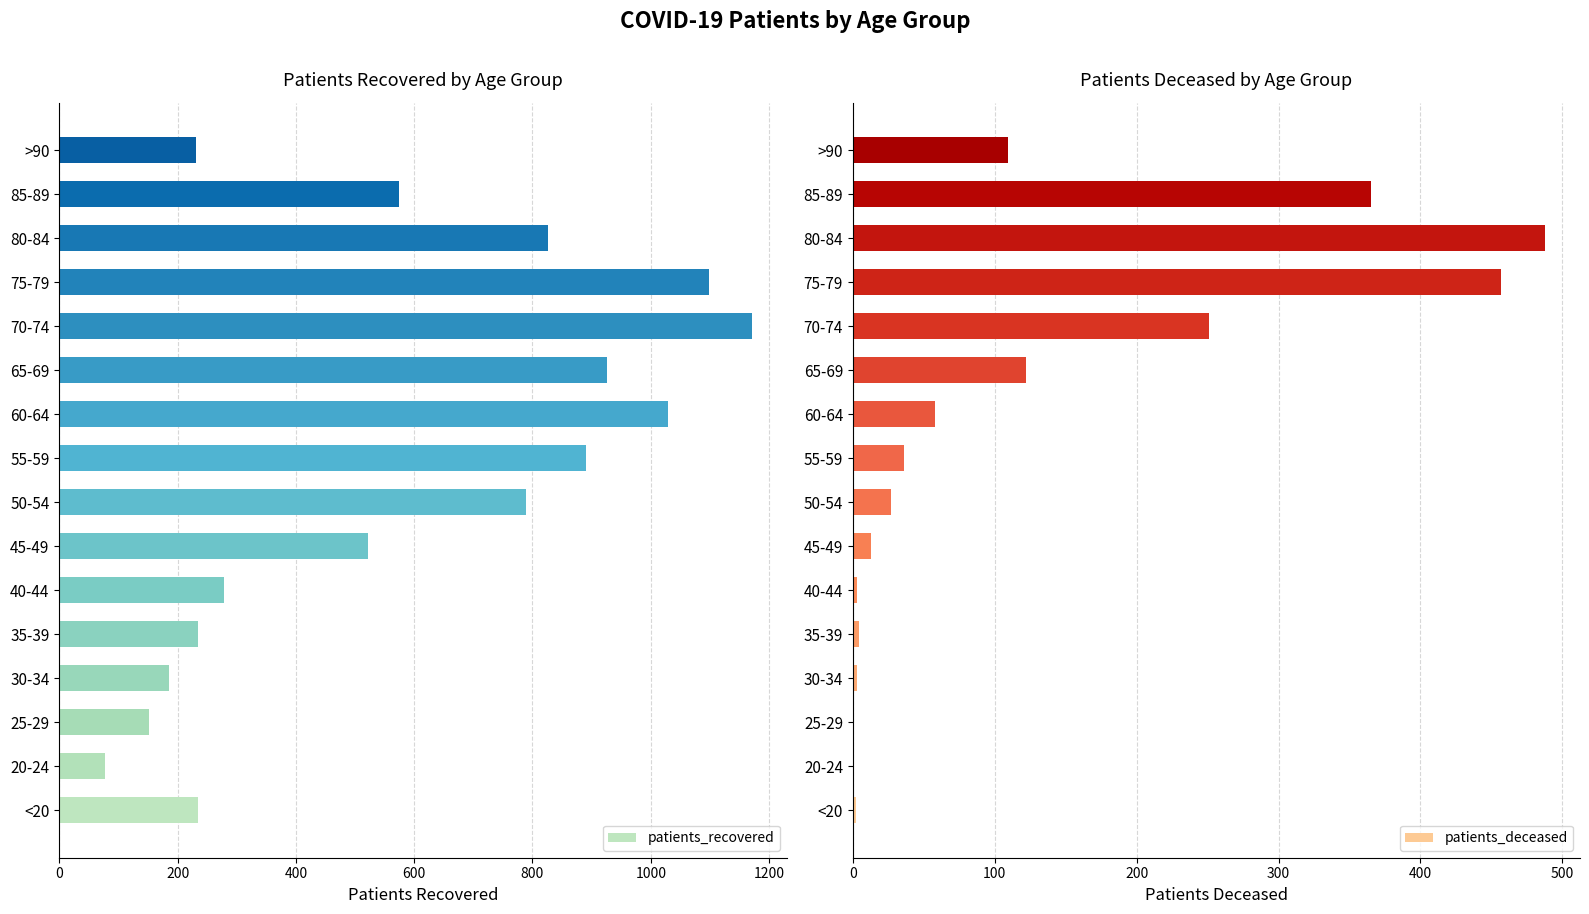

How many data points in patients_deceased are above 36?

7